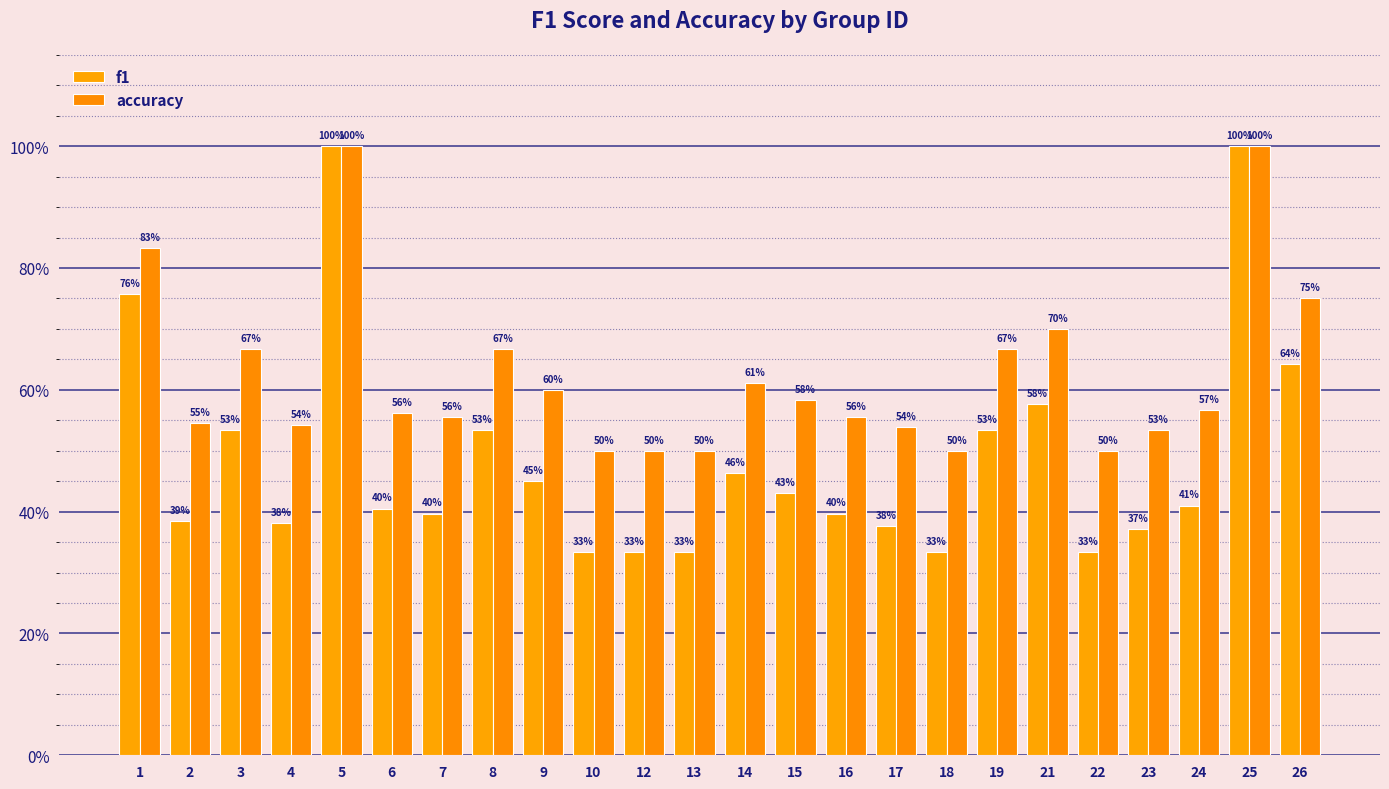

Between 6 and 15, which series saw the biggest shift?

f1